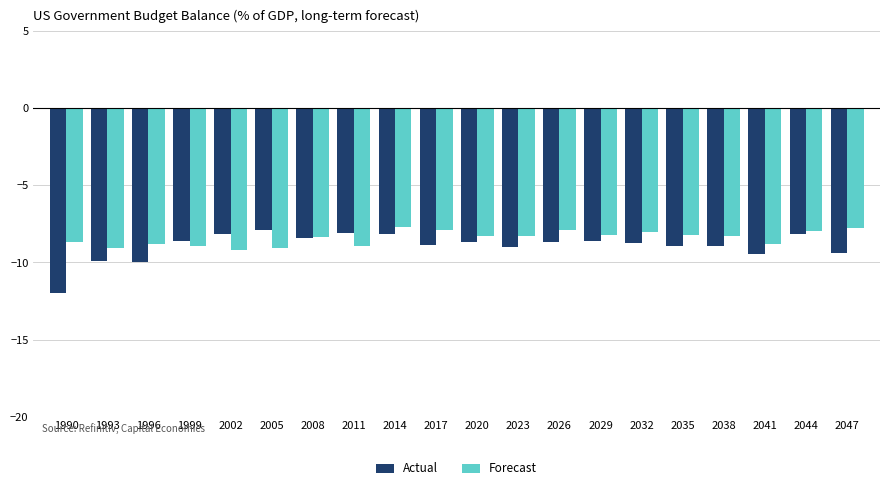

Which series has the widest spread of values?

Actual